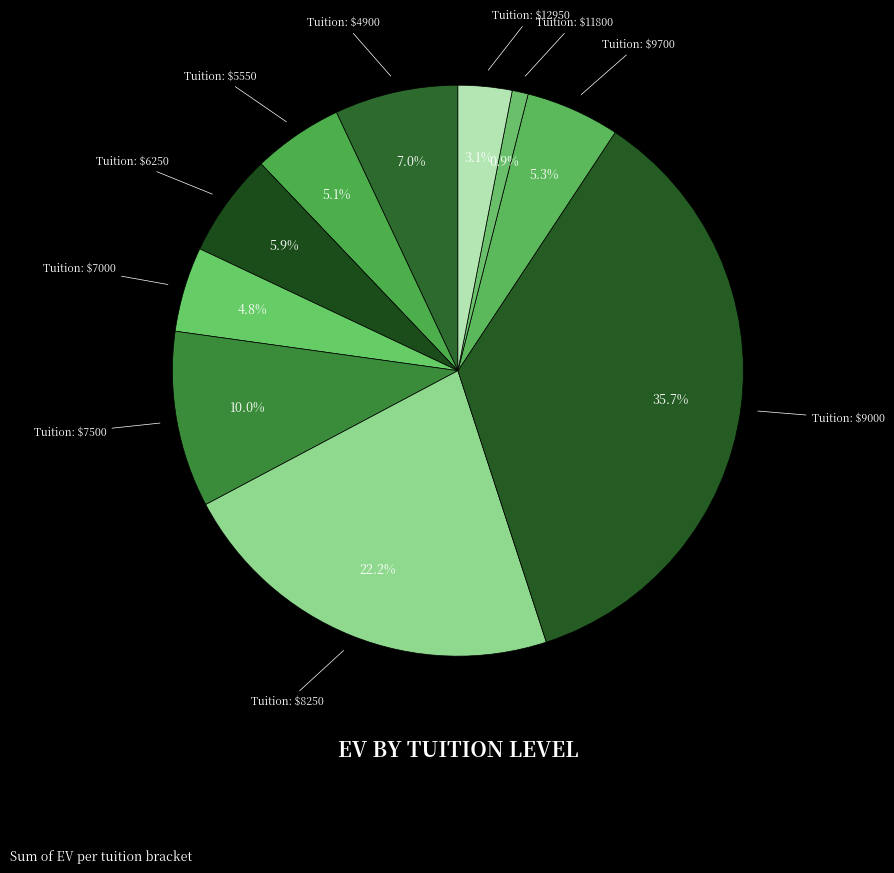

Rank the categories by value from lowest to highest.

11800, 12950, 7000, 5550, 9700, 6250, 4900, 7500, 8250, 9000